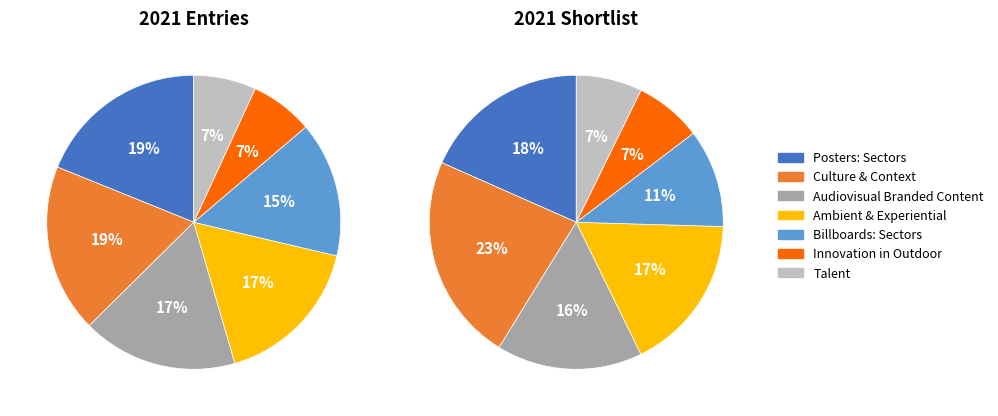

To the nearest percent, what is the average slice percentage?

14%